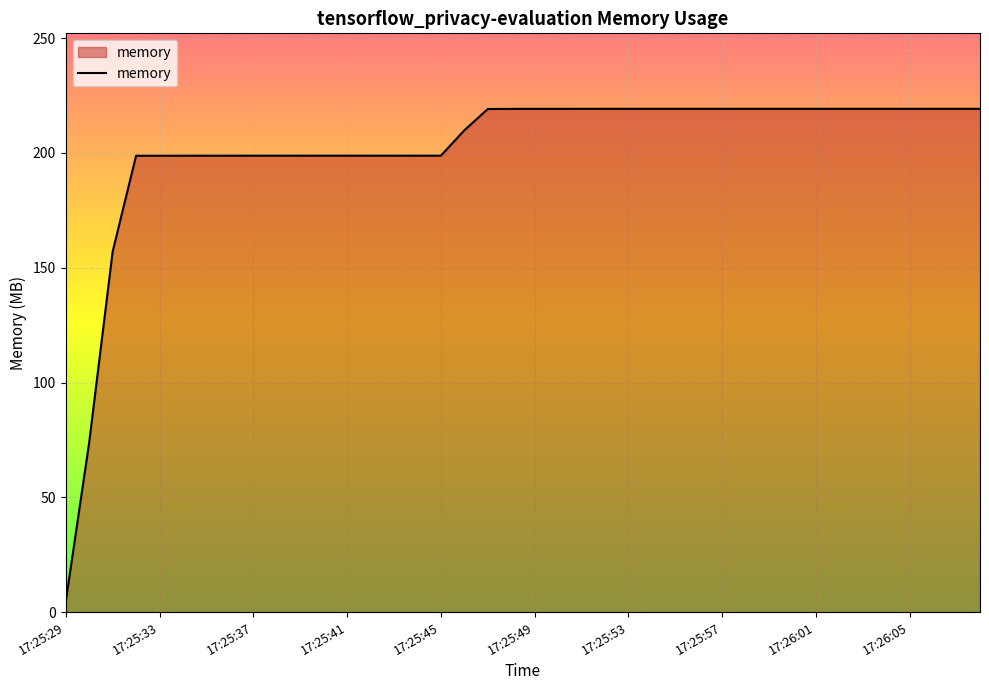

What is the average value?

201.3